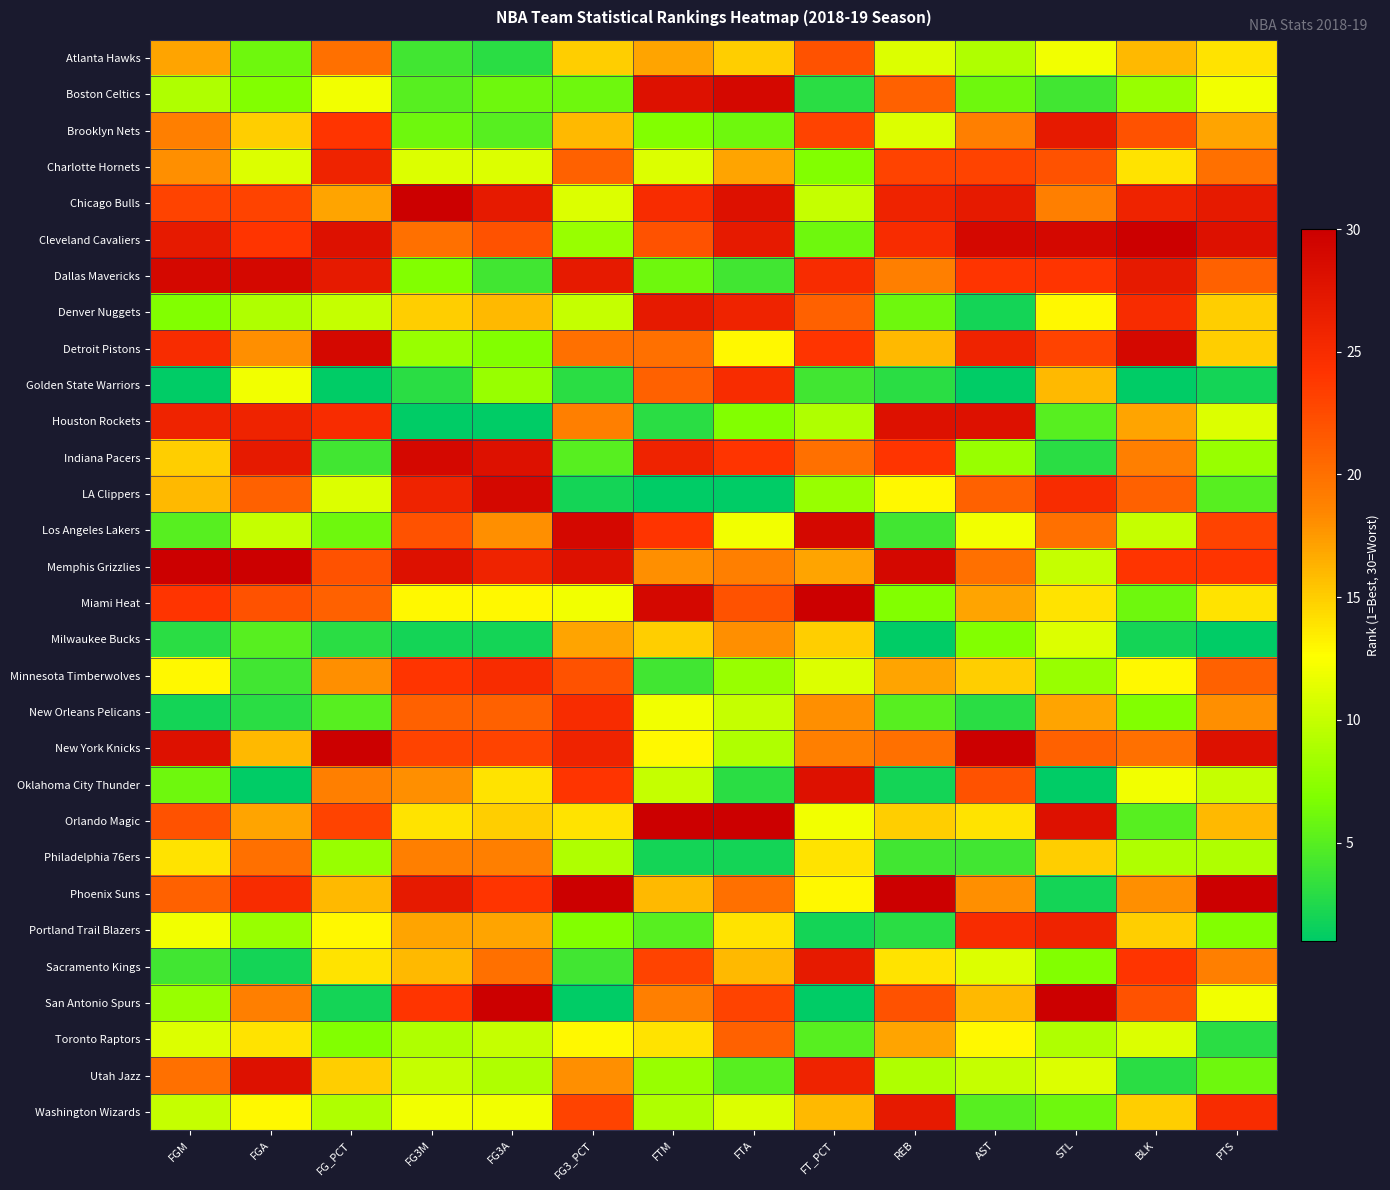

Rank the series at REB from lowest to highest value.

Milwaukee Bucks, Oklahoma City Thunder, Golden State Warriors, Portland Trail Blazers, Los Angeles Lakers, Philadelphia 76ers, New Orleans Pelicans, Denver Nuggets, Miami Heat, Utah Jazz, Atlanta Hawks, Brooklyn Nets, LA Clippers, Sacramento Kings, Orlando Magic, Detroit Pistons, Minnesota Timberwolves, Toronto Raptors, Dallas Mavericks, New York Knicks, Boston Celtics, San Antonio Spurs, Charlotte Hornets, Indiana Pacers, Cleveland Cavaliers, Chicago Bulls, Washington Wizards, Houston Rockets, Memphis Grizzlies, Phoenix Suns